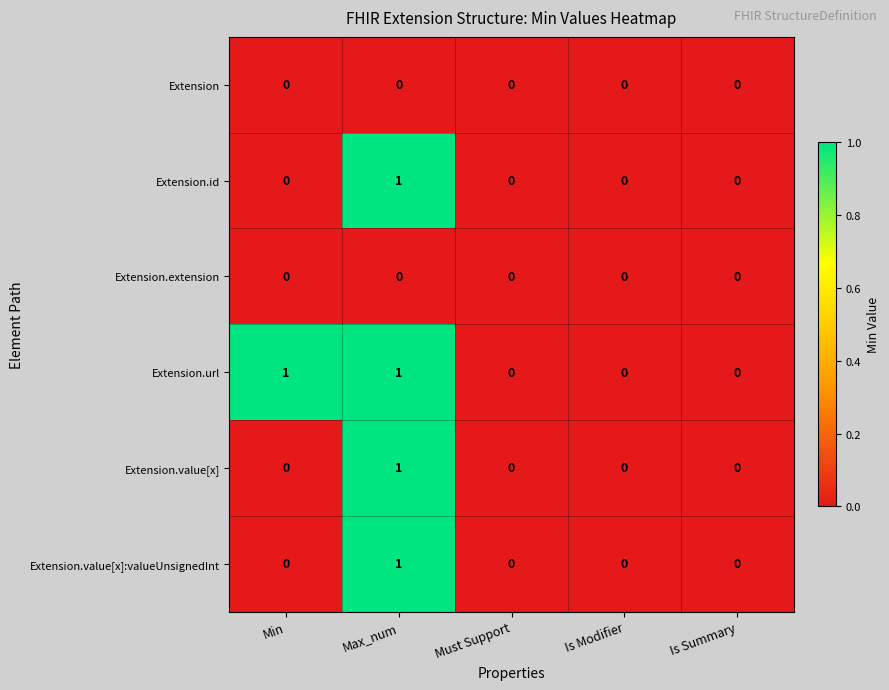

Between Min and Is Modifier, which series saw the biggest shift?

Extension.url